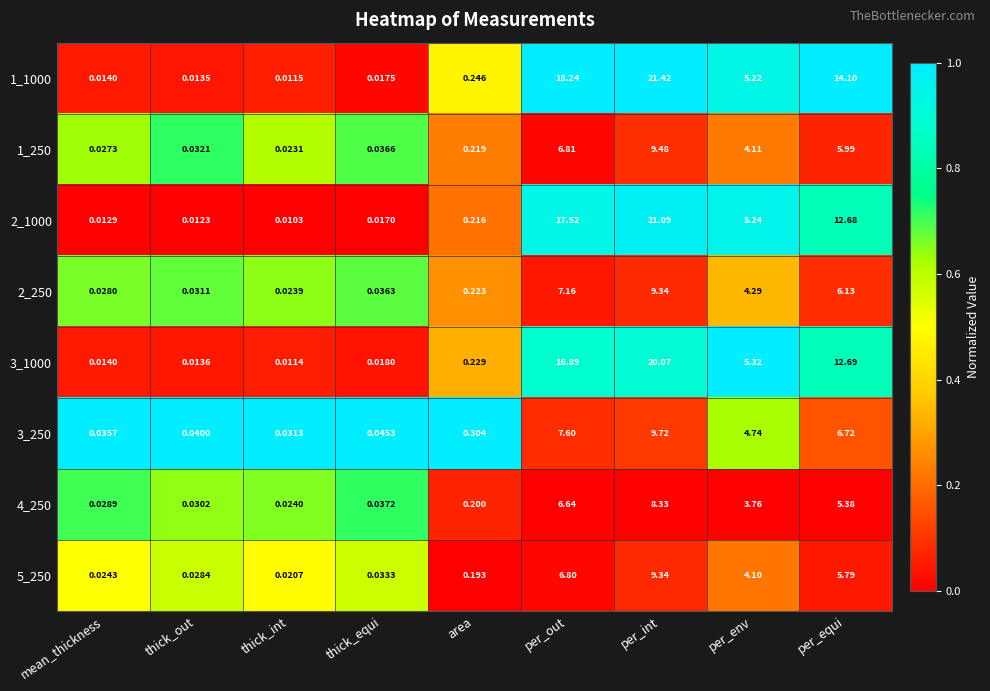

List the labels in order of 4_250 value, largest first.

per_int, per_out, per_equi, per_env, area, thick_equi, thick_out, mean_thickness, thick_int